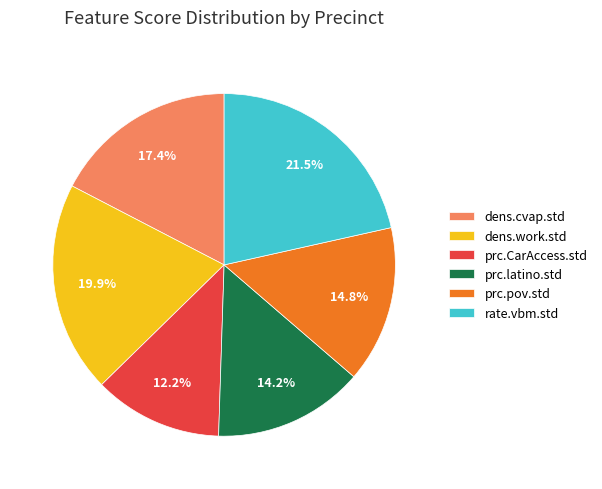

Is prc.pov.std the majority of the pie?

No